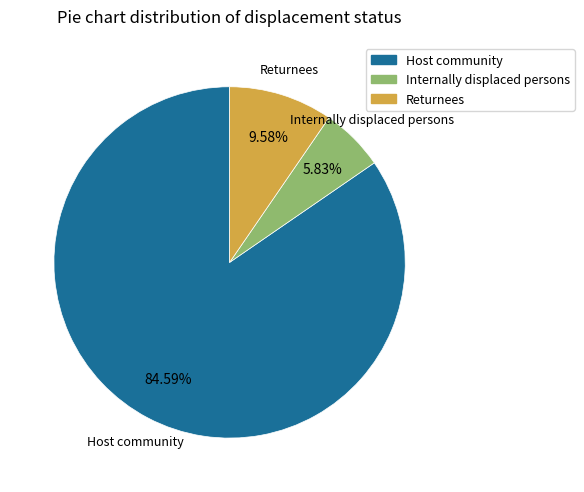

How many segments does this pie chart have?

3